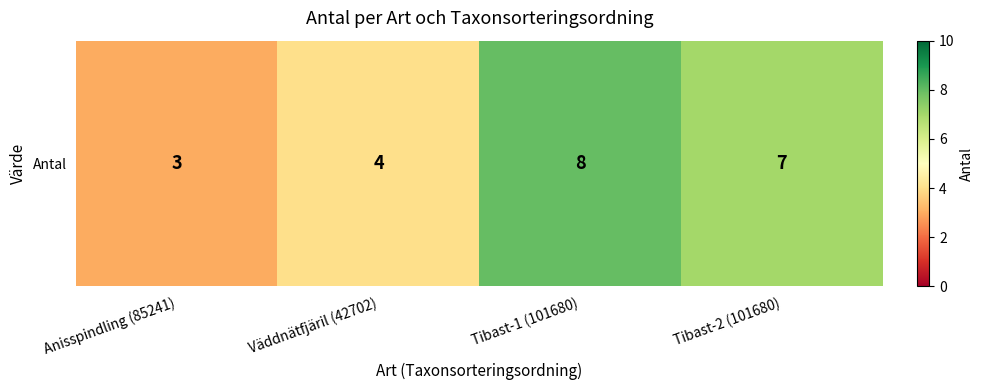

What is the average value?

6